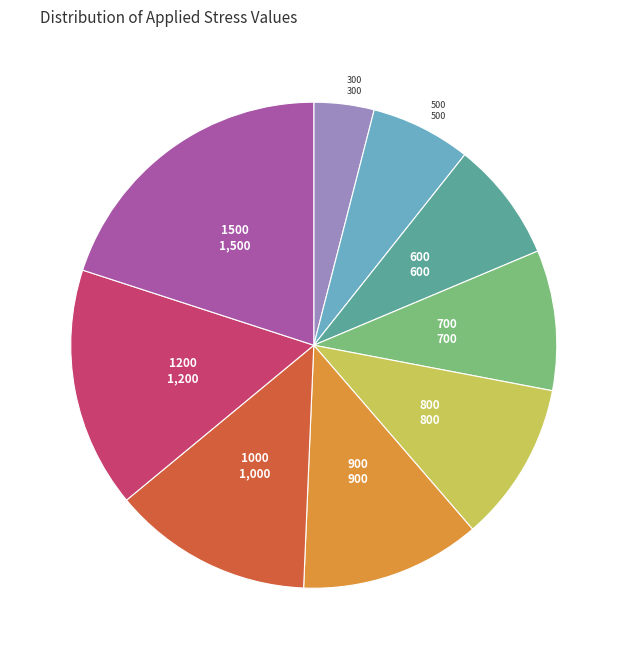

Does any single category account for the majority?

No